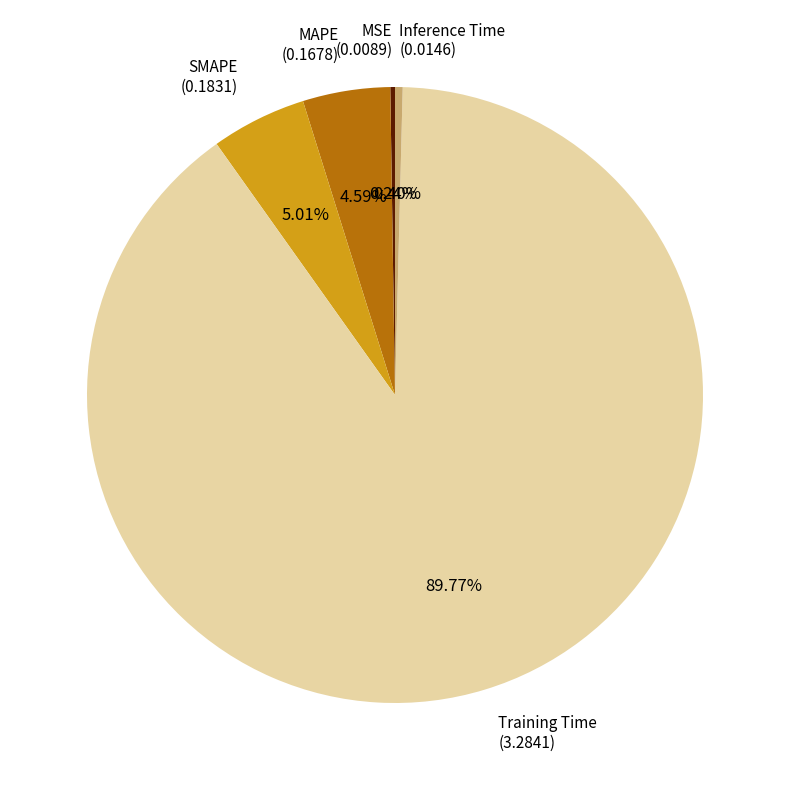

To the nearest percent, what portion does MAPE represent?

5%